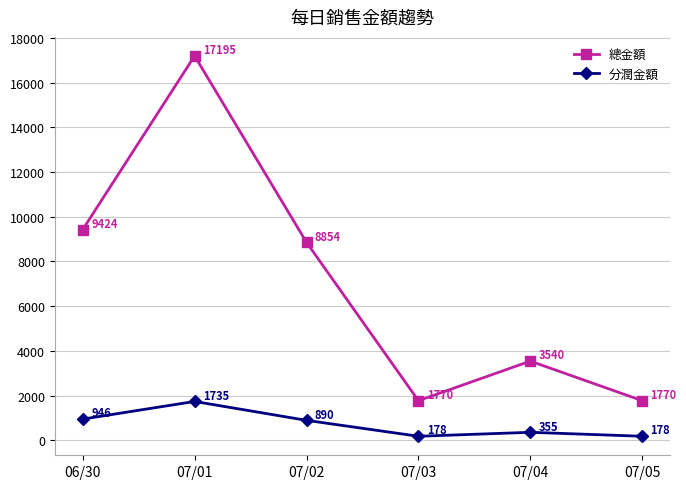

How many interior local peaks does the 總金額 series have?

2